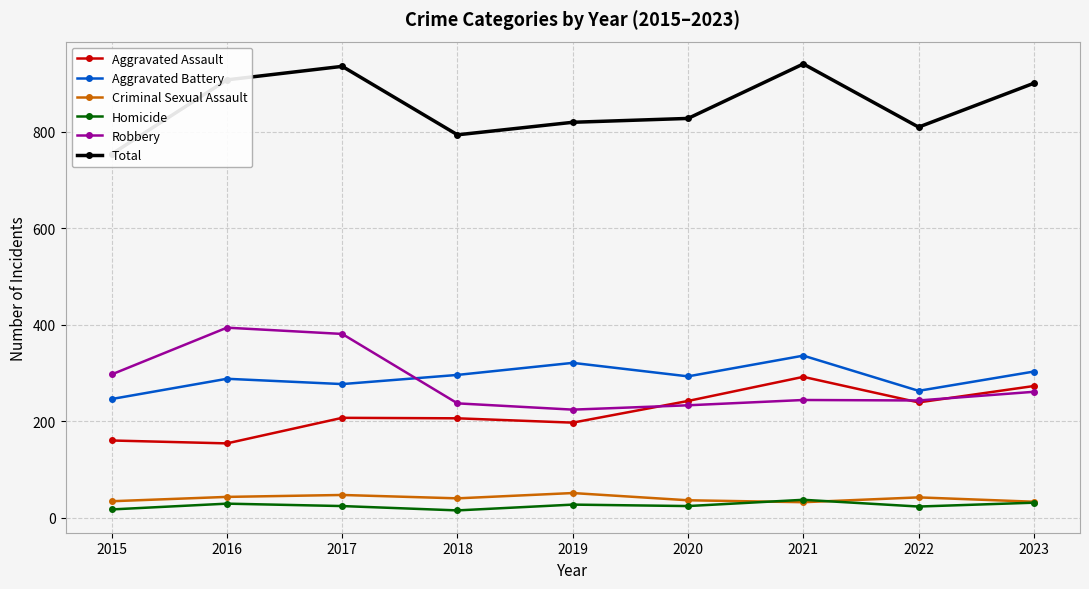

How many data points in Robbery are less than 244?

4